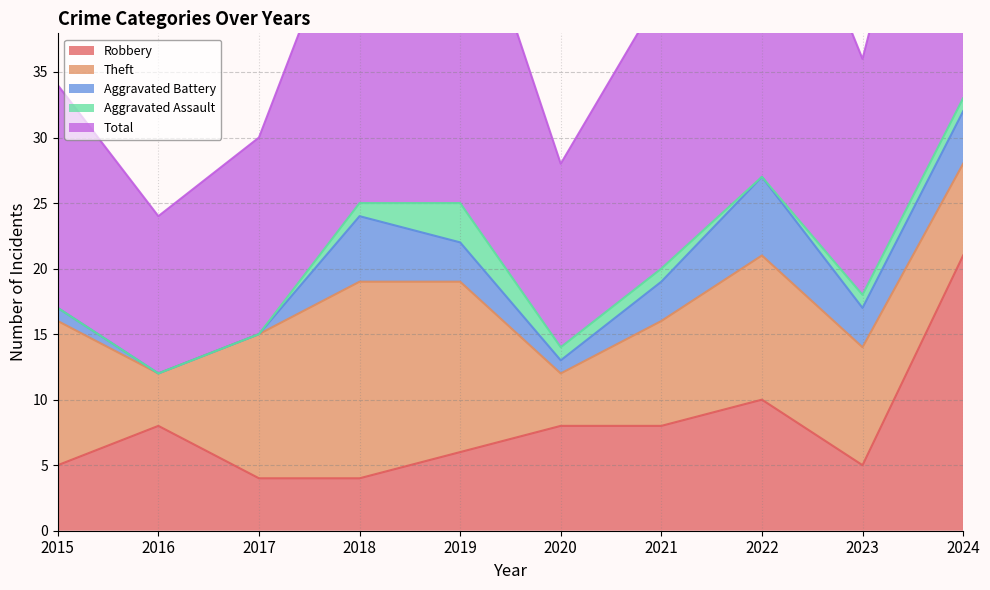

At 2022, list the series in order from largest to smallest.

Total, Theft, Robbery, Aggravated Battery, Aggravated Assault